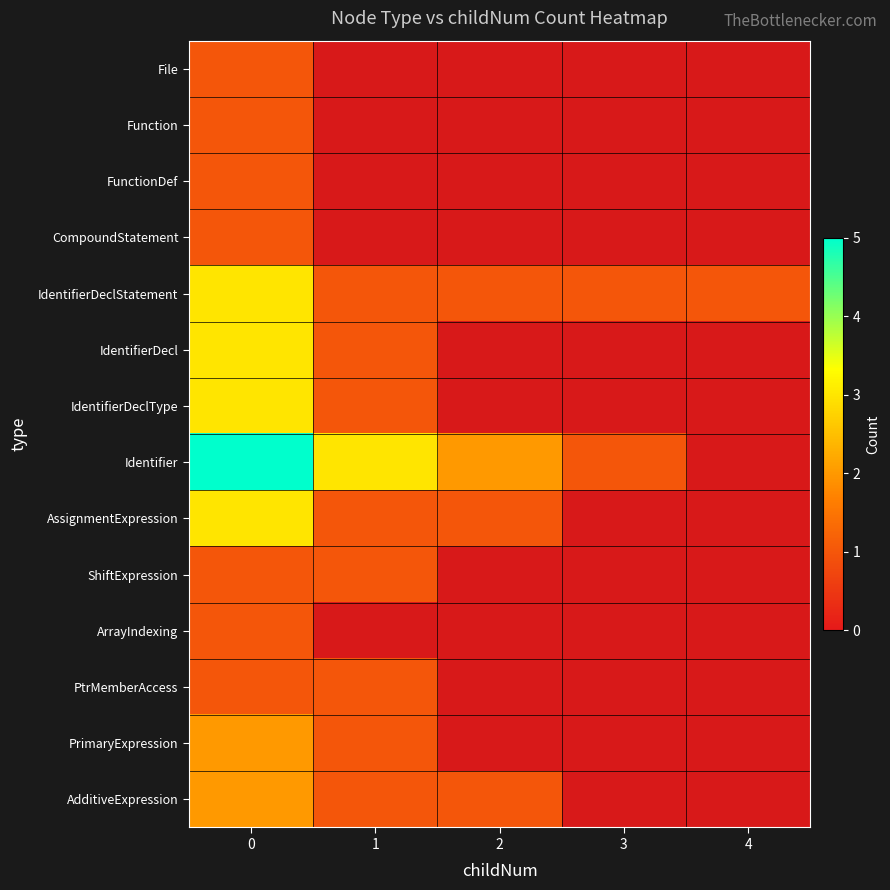

At how many categories does at least one series exceed 2?

2